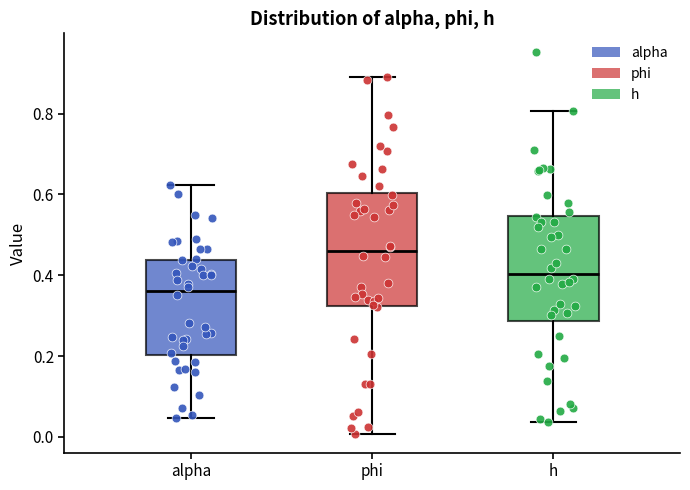

Which box has the highest median line?

phi